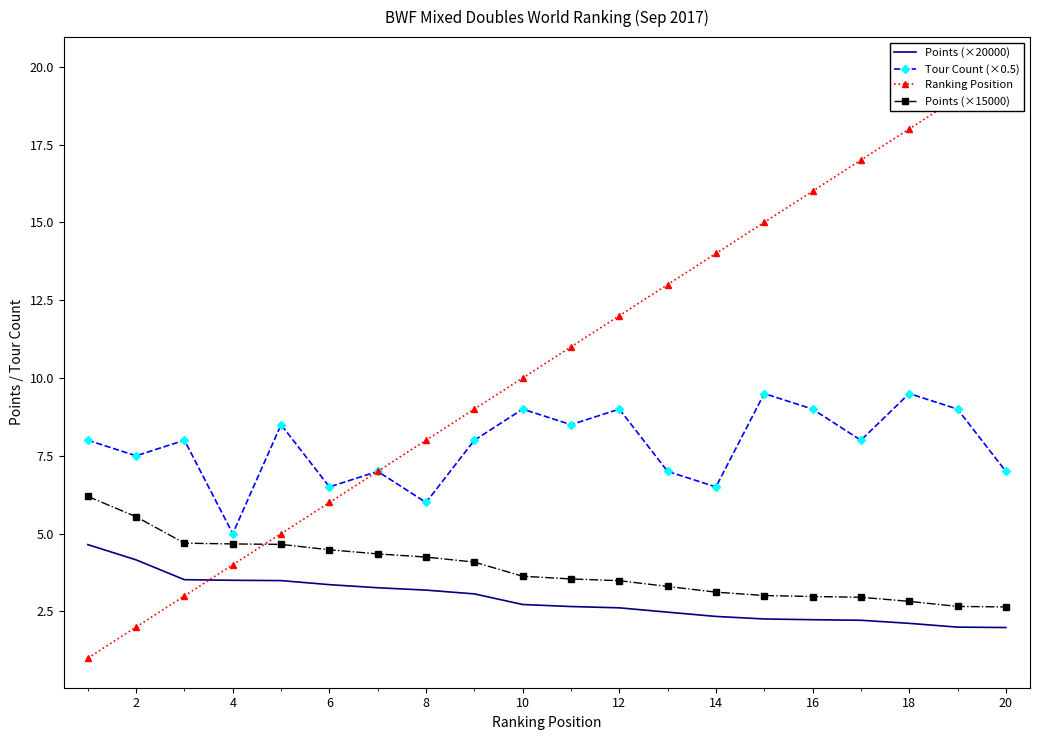

Which category has the lowest value in the Tour Count (×0.5) series?

4